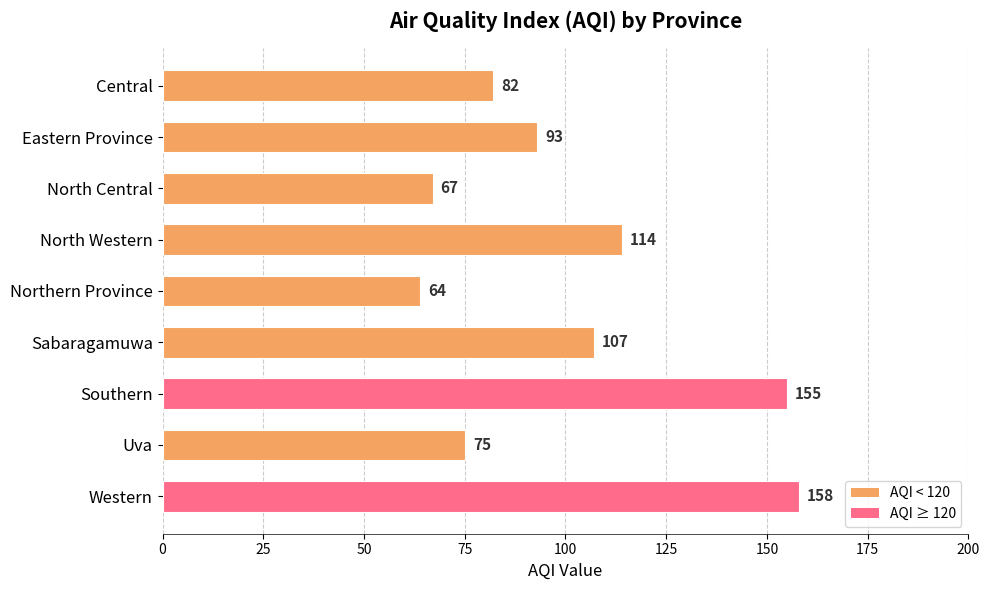

Reading top to bottom, list all the values displayed in this chart.

82	93	67	114	64	107	155	75	158